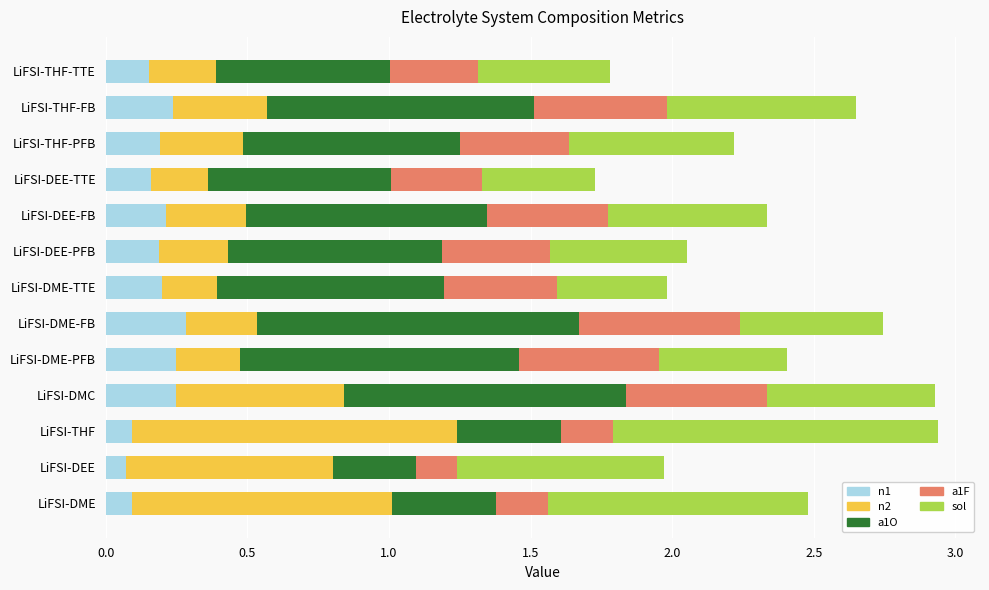

What is the total value across all series at LiFSI-DME?

2.5